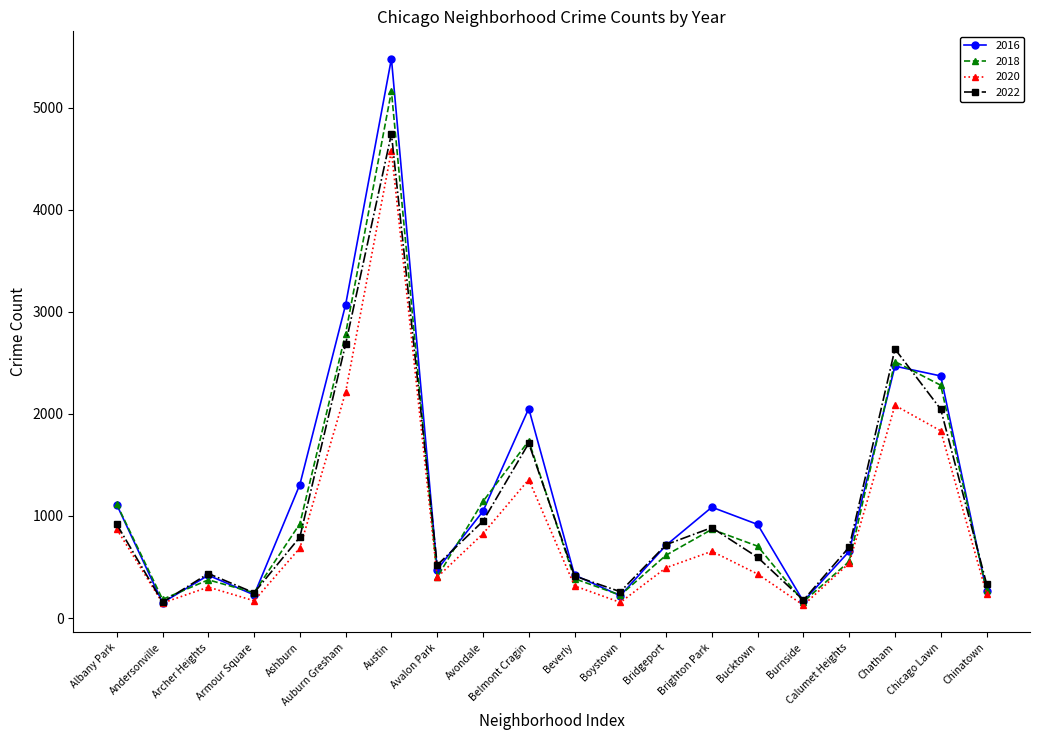

The 2020 series shows 826 at Avondale. True or false?

True